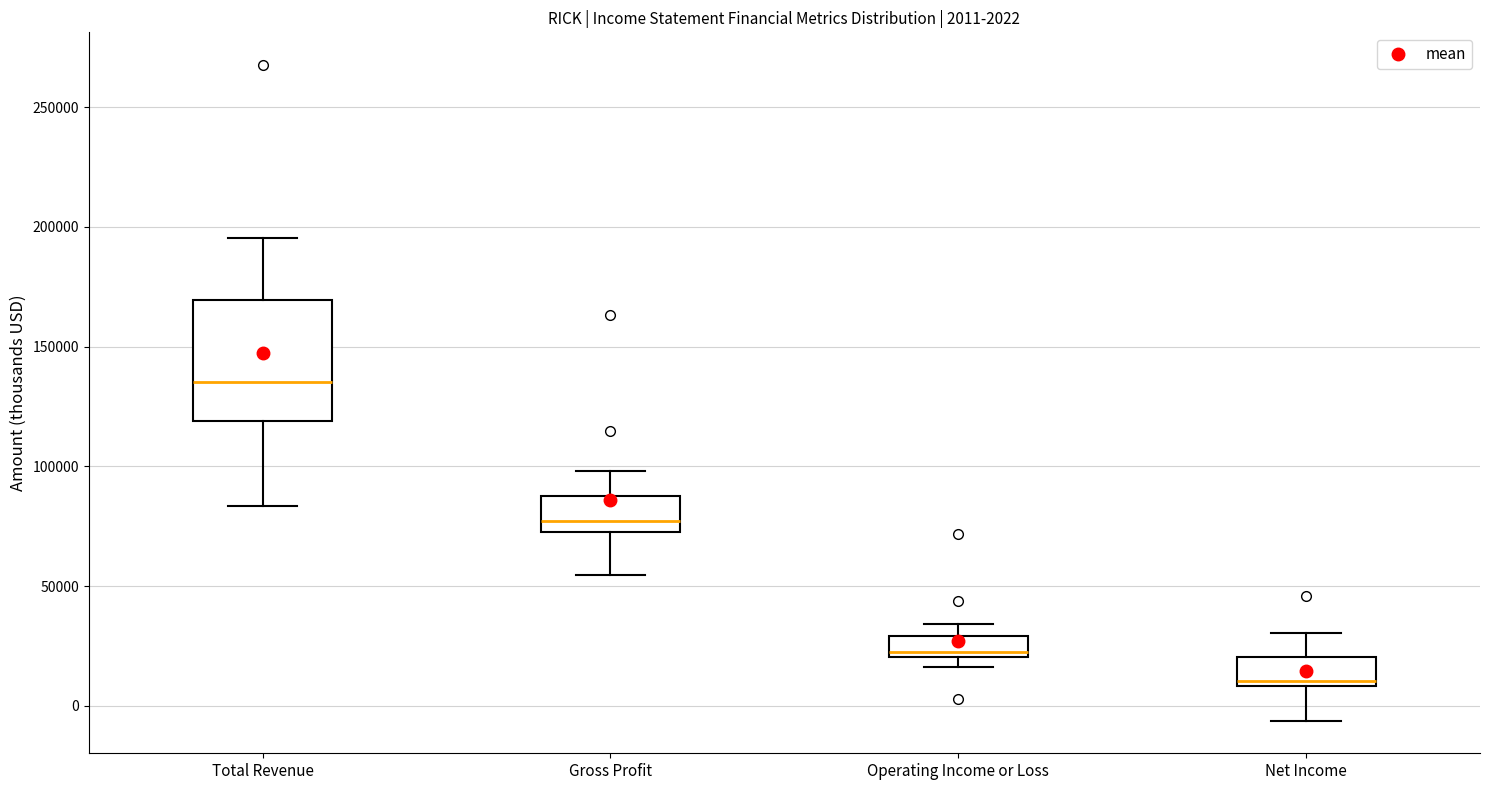

Which box is the tallest, from its lower edge to its upper edge?

Total Revenue